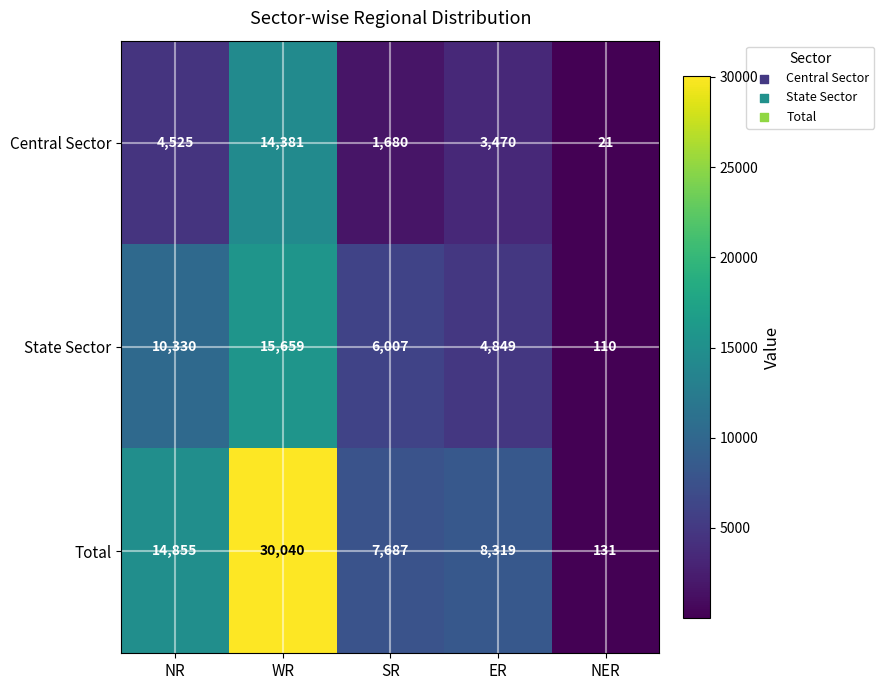

True or false: State Sector has a value of 6007 at SR.

True